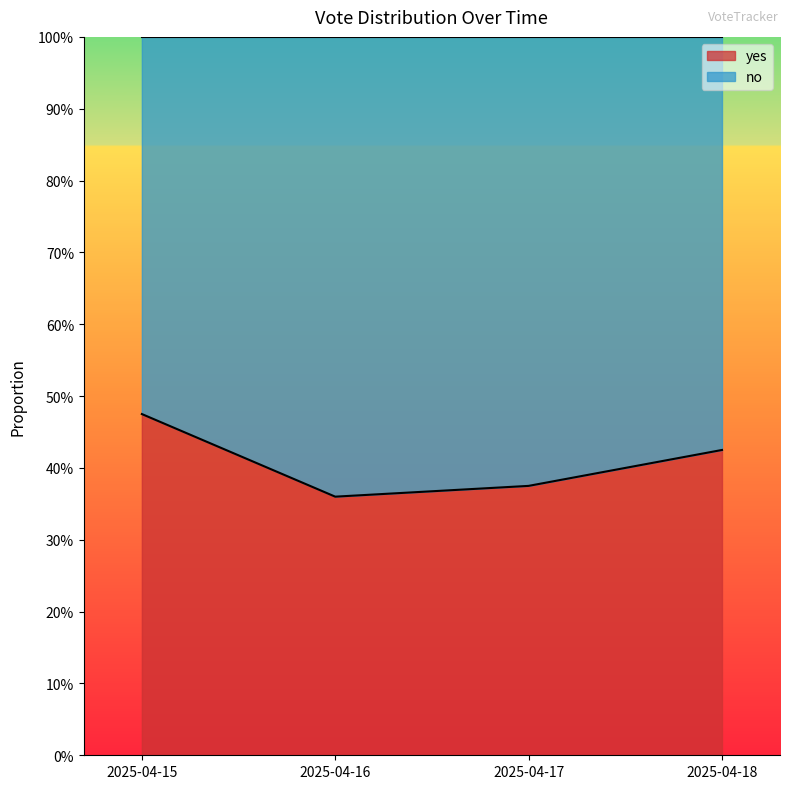

How many values are between 0 and 1?

4